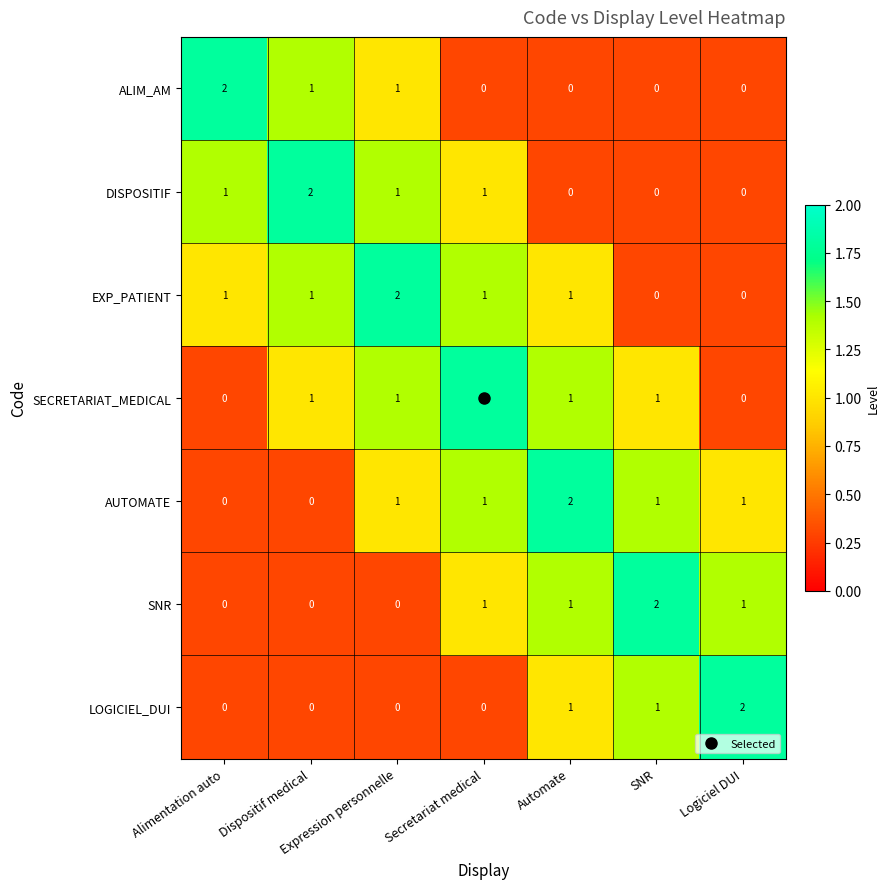

What is the total value across all series at SNR?

5